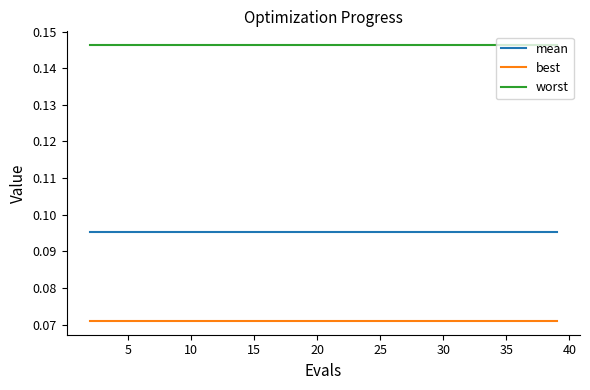

List the series in order of their peak value, highest first.

worst, mean, best